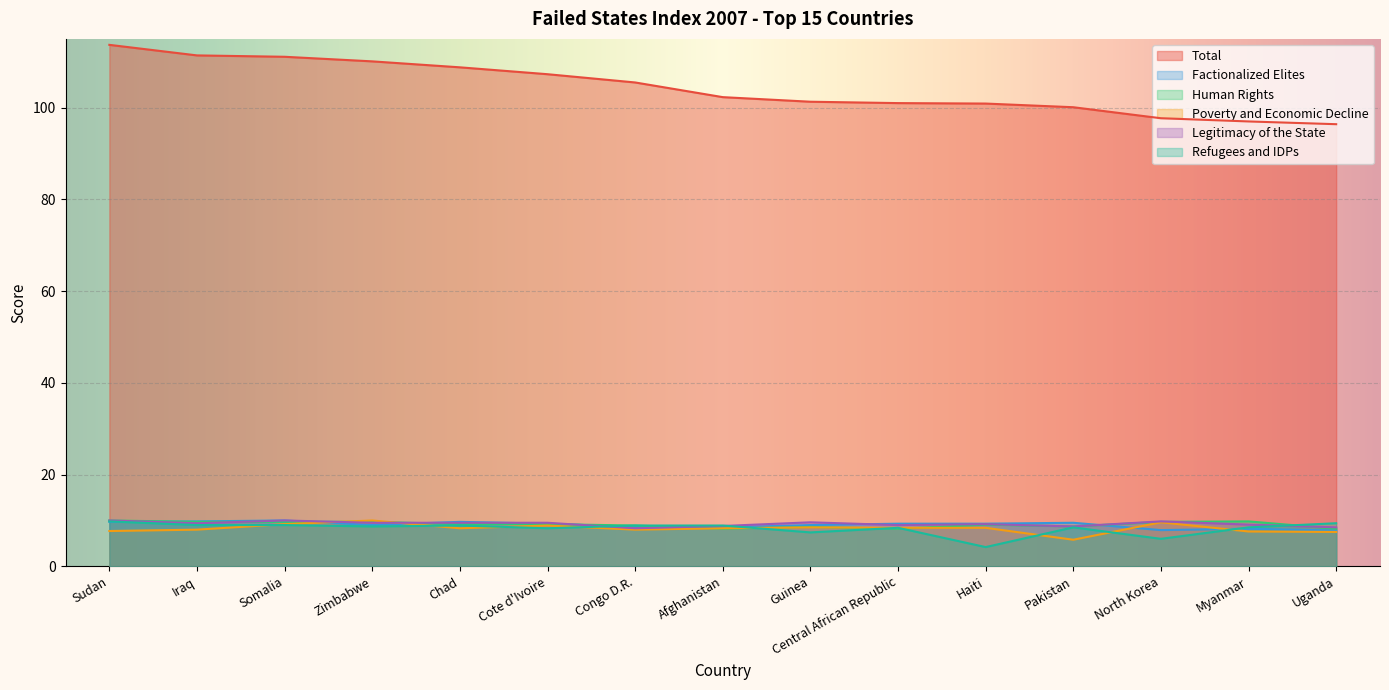

Which series has the largest total across all categories?

Total